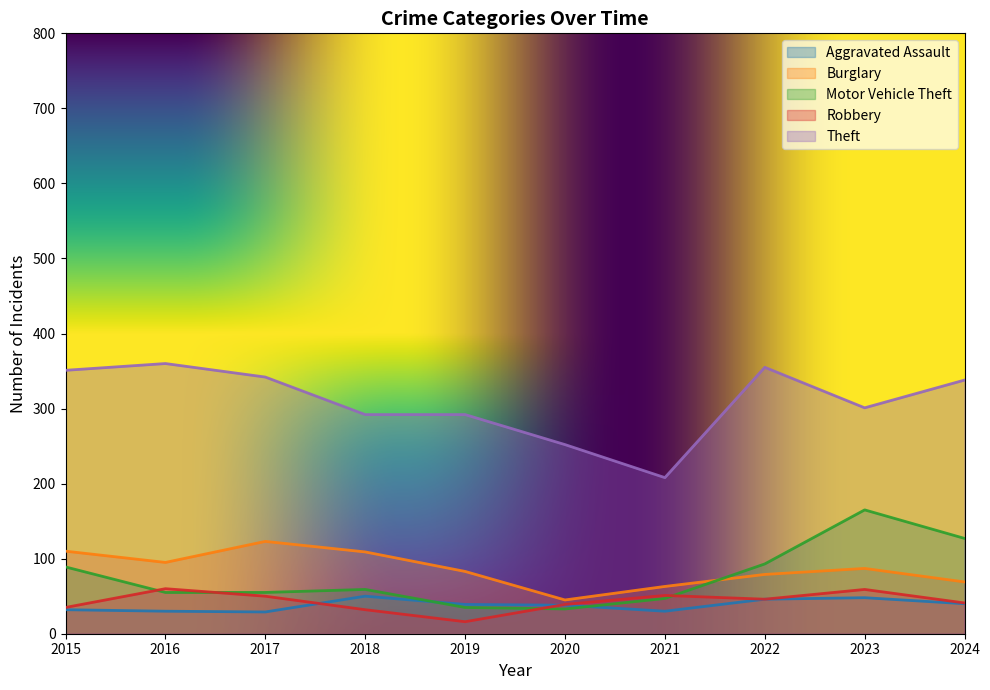

True or false: Burglary and Robbery intersect in this chart.

False